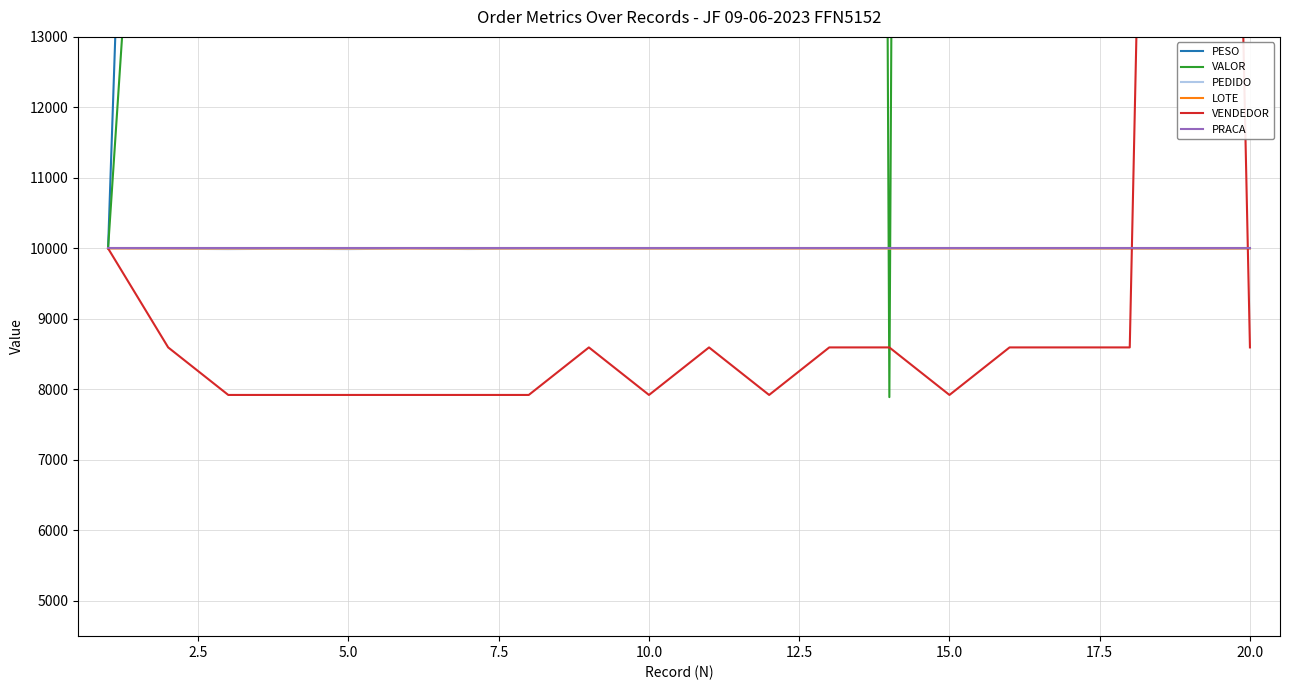

What is the maximum value shown in the chart?

1007921.6